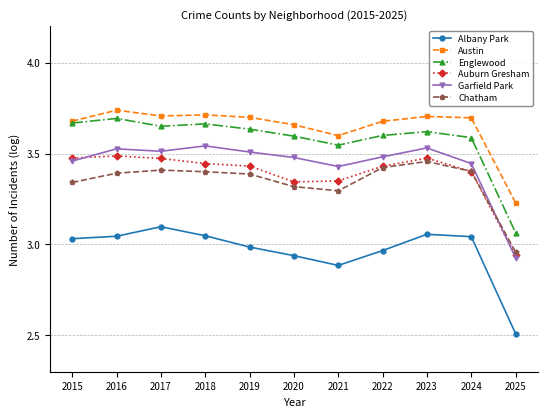

Is this an area chart (filled region under the line)?

No